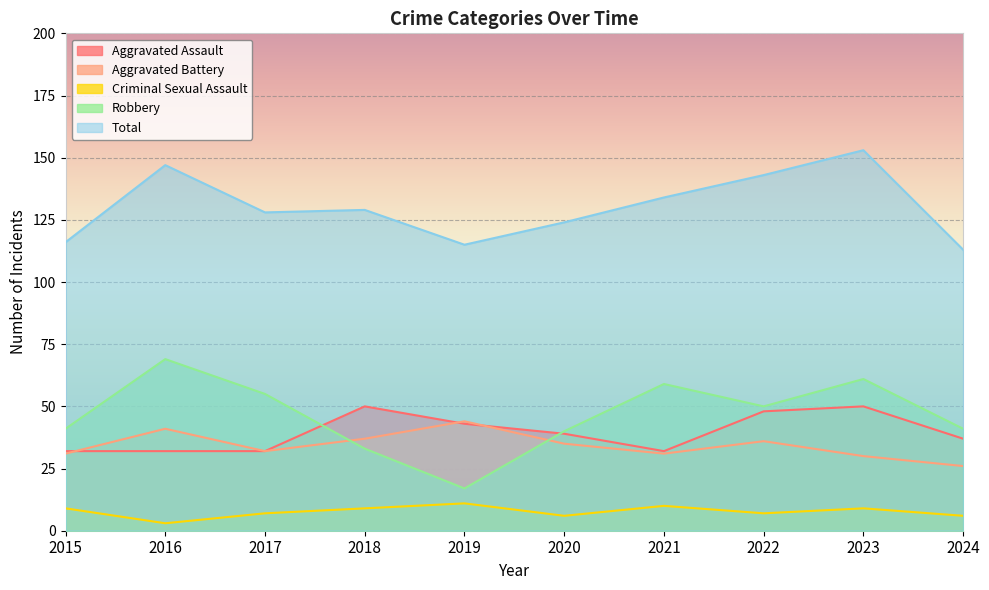

Which series has the largest total across all categories?

Total